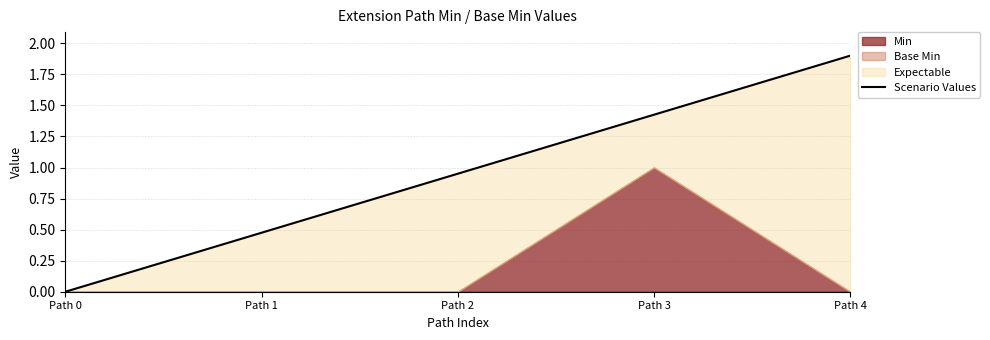

True or false: the data shows -0.6 at Path 0.

False